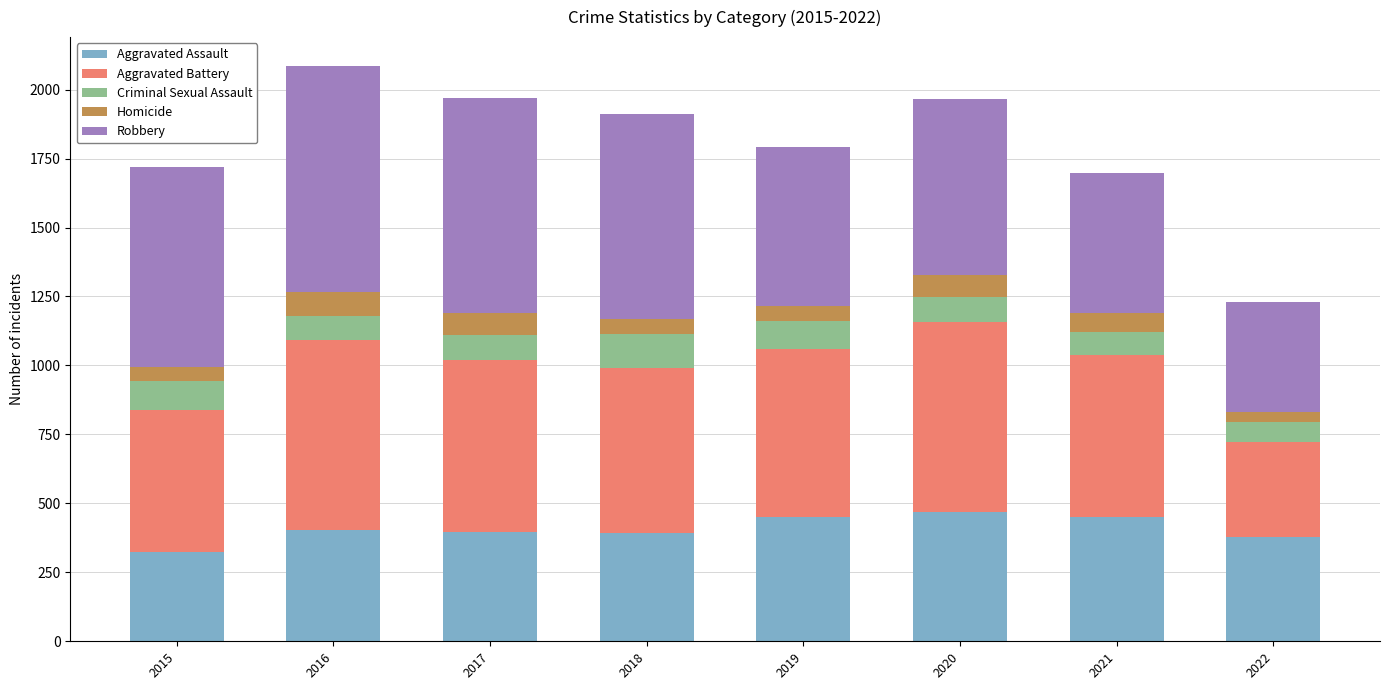

At which label does Aggravated Assault reach its minimum?

2015